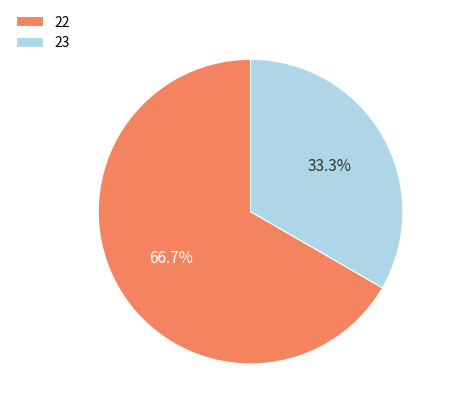

Is 23 the majority of the pie?

No